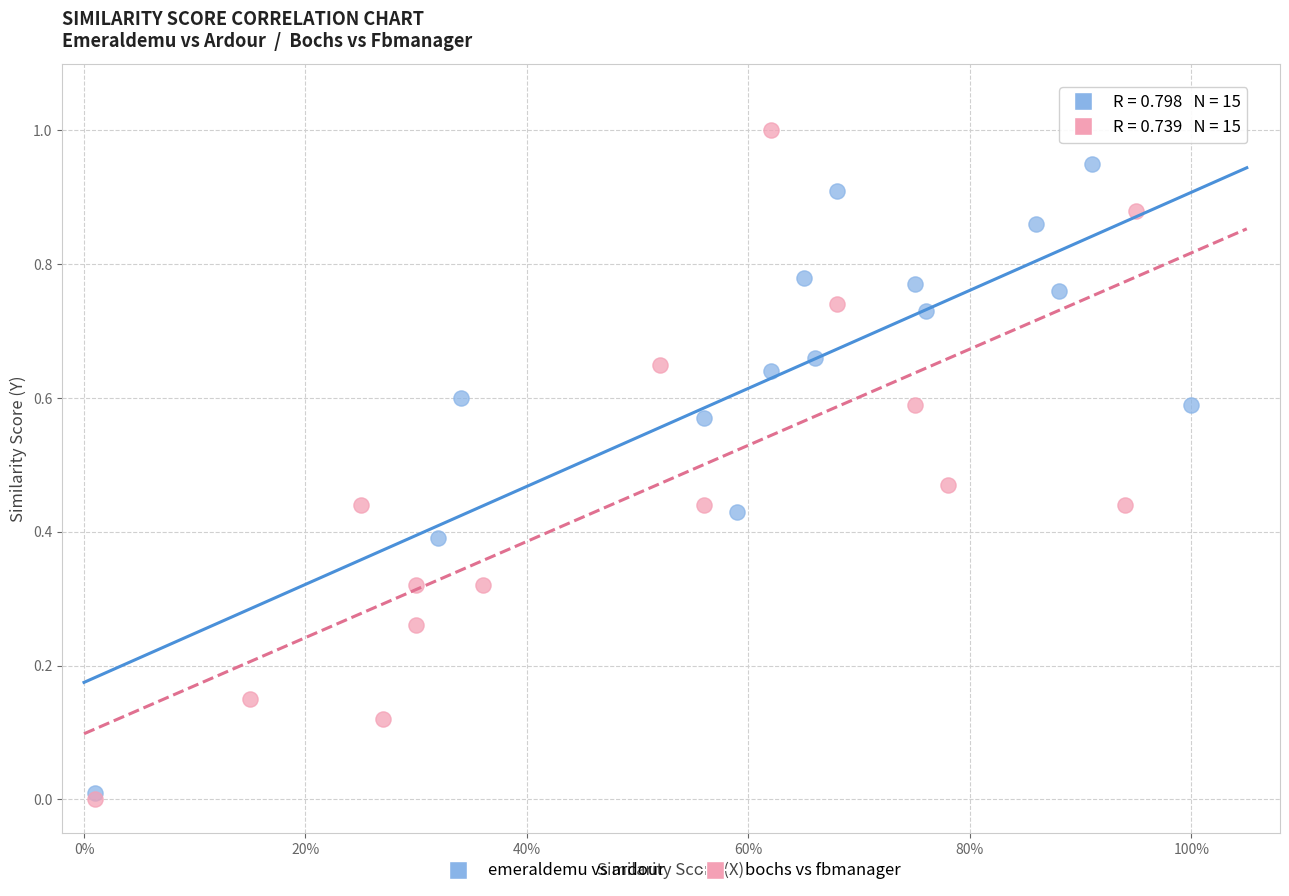

Which series contains the highest Y value?

bochs vs fbmanager